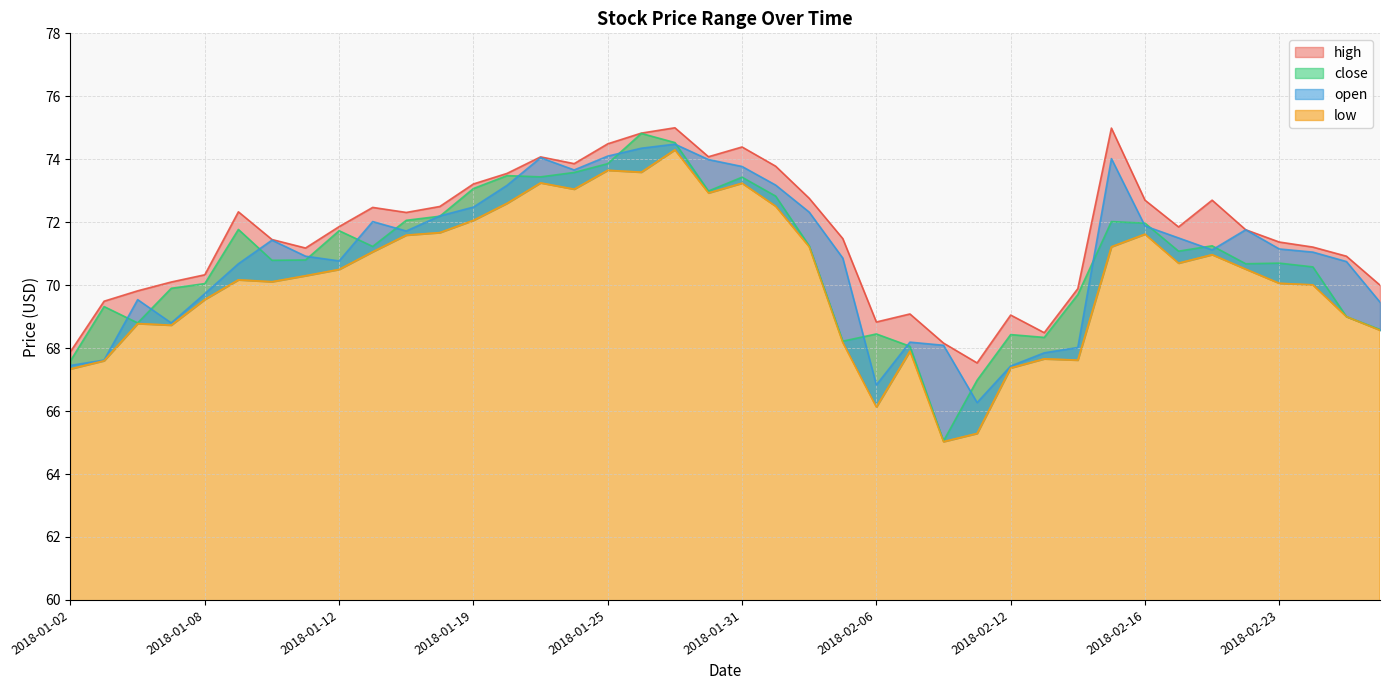

At which category does close reach its first local peak?

2018-01-03